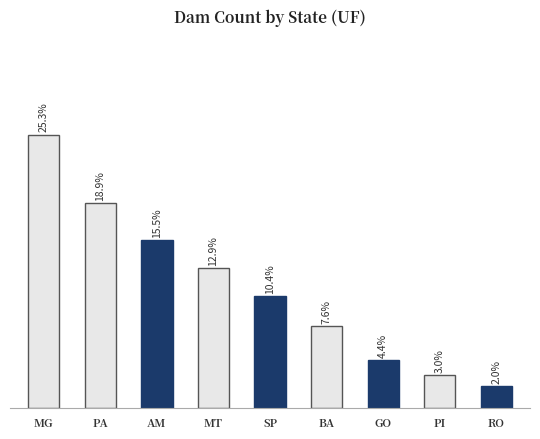

What is the label of the 5th bar from the right?

SP